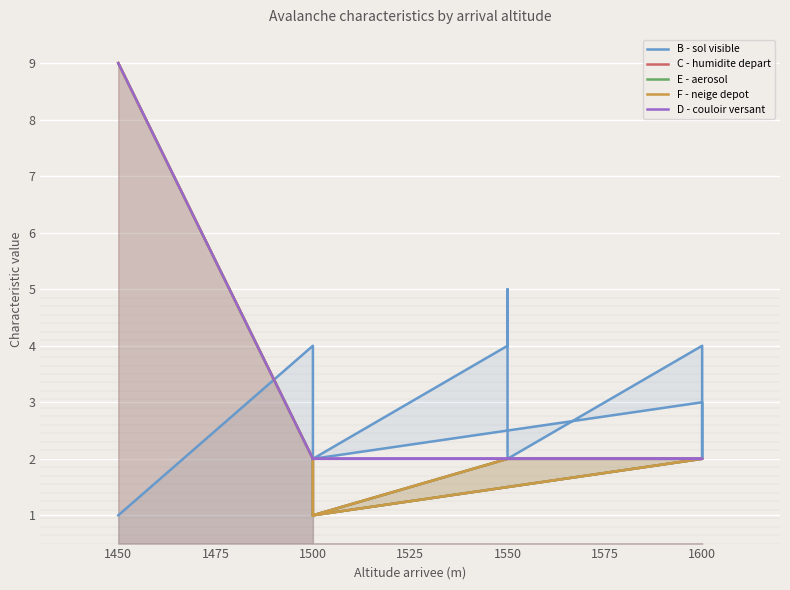

What is the difference between the maximum and minimum values in the C - humidite depart series?

8